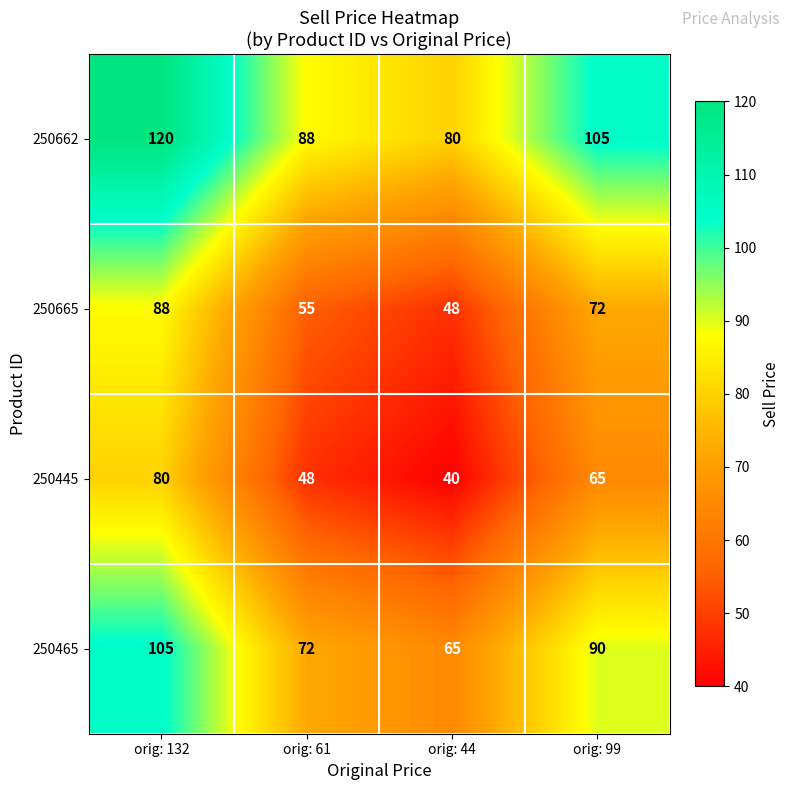

At how many categories does at least one series exceed 100?

2